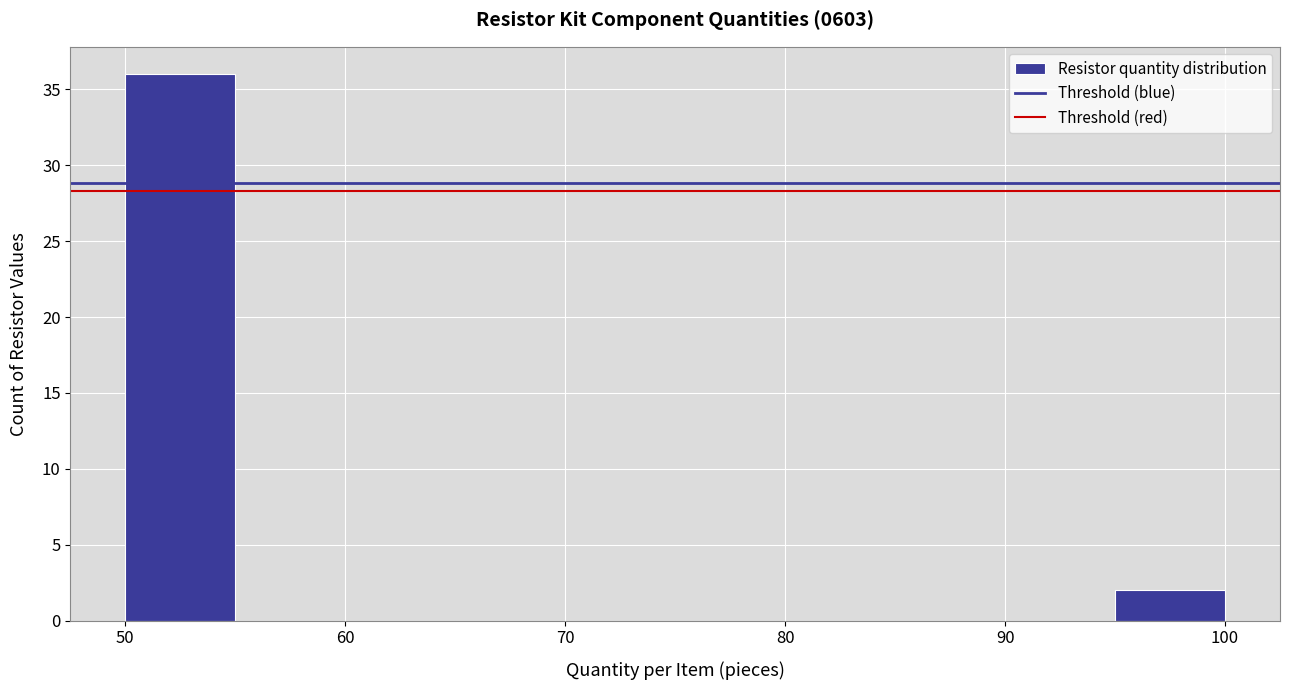

Over which range of the x-axis is the bar tallest?

50 to 55